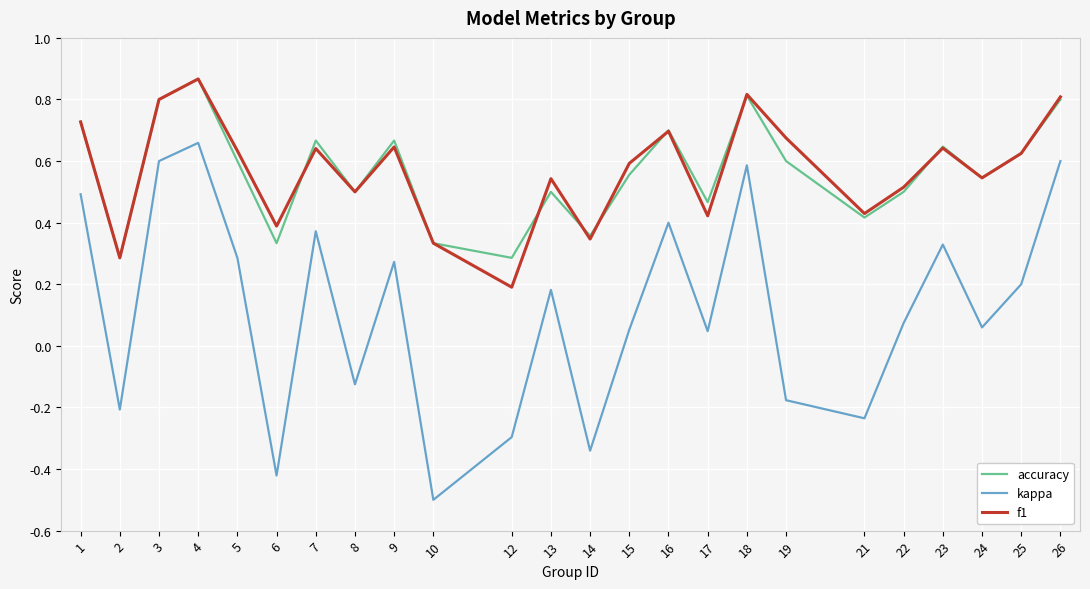

The value of f1 at 24 is 0.5. True or false?

True